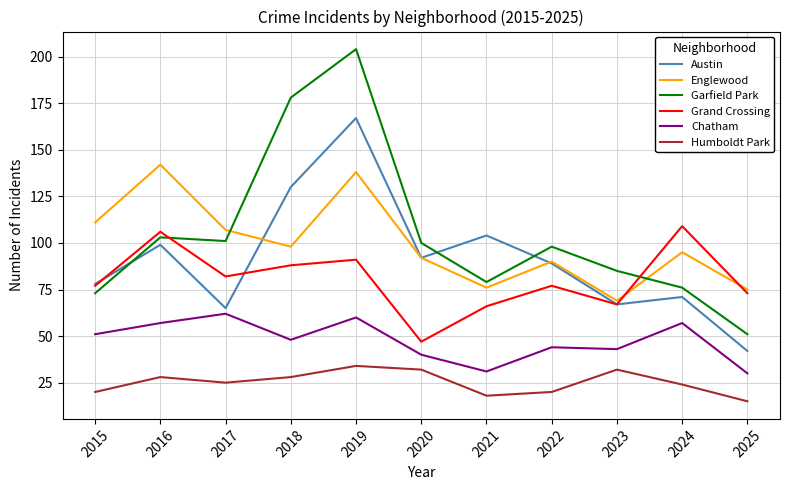

What are all the series names shown in the legend?

Austin, Englewood, Garfield Park, Grand Crossing, Chatham, Humboldt Park